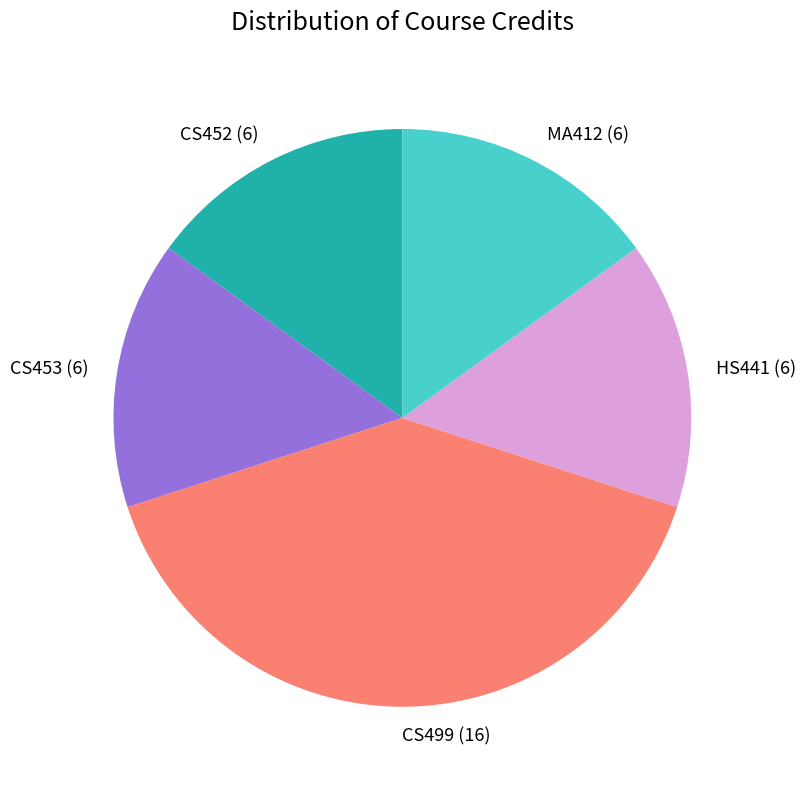

What is the ratio of the value at CS499 (16) to the value at HS441 (6)?

2.7